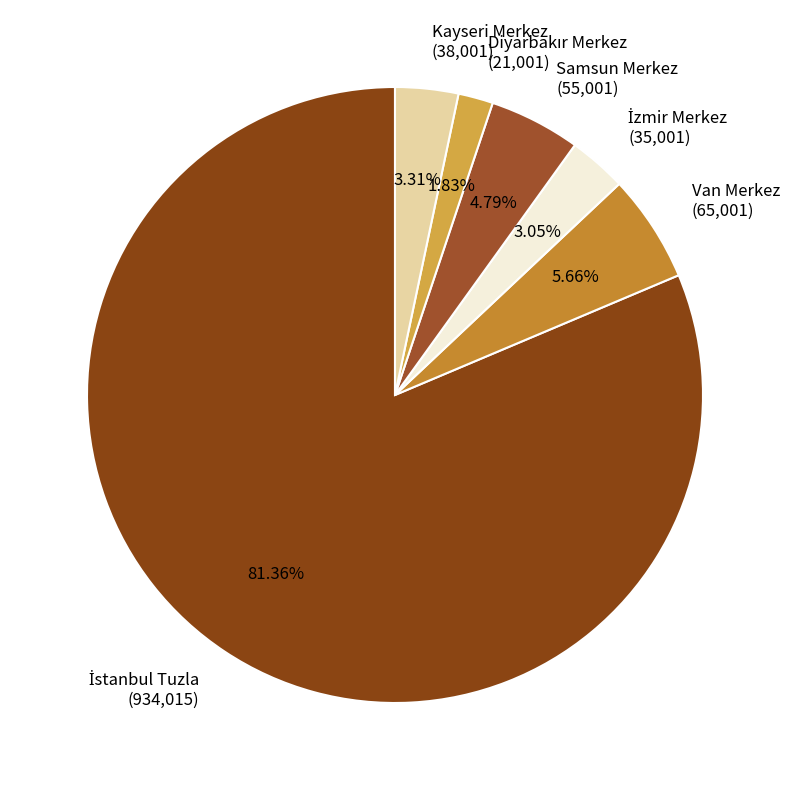

To the nearest percent, what is the difference between the largest and smallest slice percentages?

80%